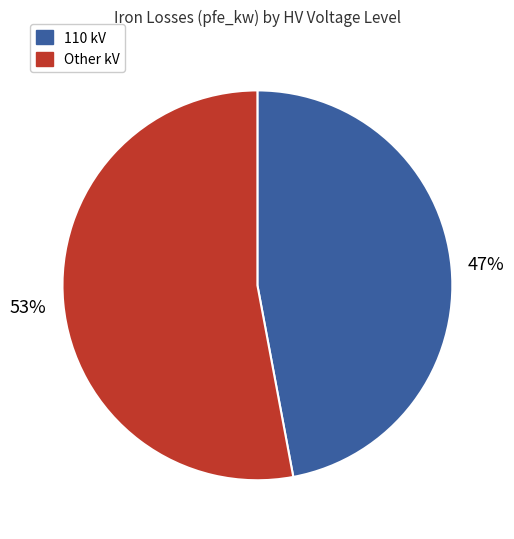

To the nearest percent, what is the difference between the largest and smallest slice percentages?

6%